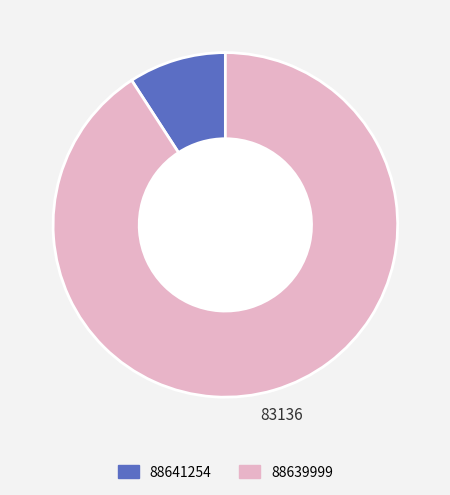

Count the number of slices in the pie.

2